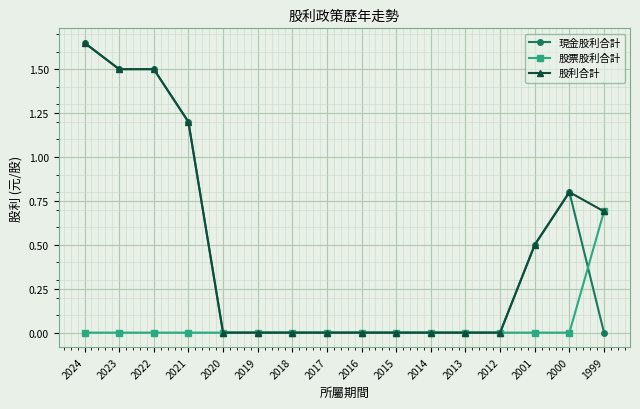

The value of 現金股利合計 at 2017 is 1.0. True or false?

False